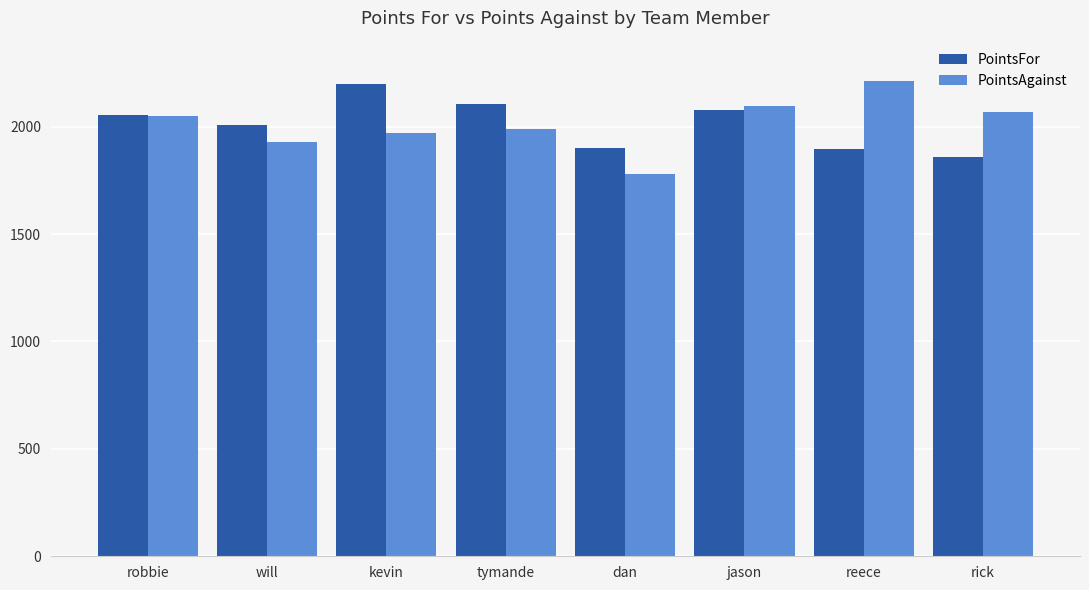

What is the value of the PointsFor bar at the 5th from the left?

1898.3